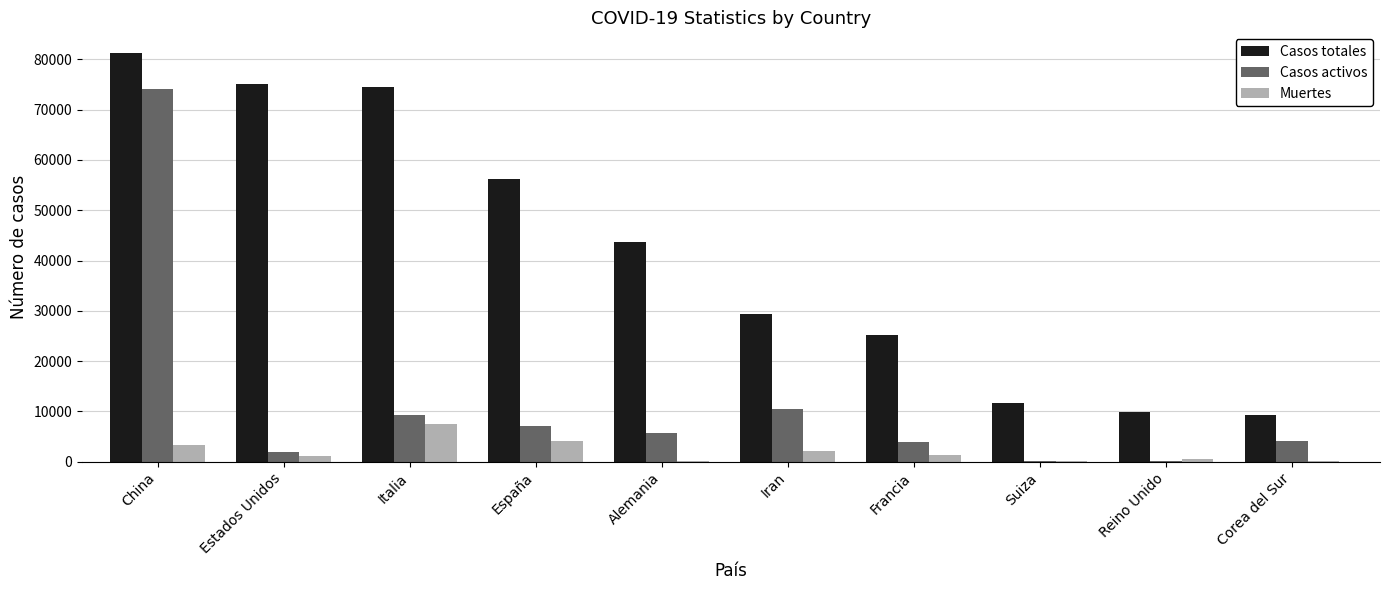

At which category does the chart reach its peak across all series?

China